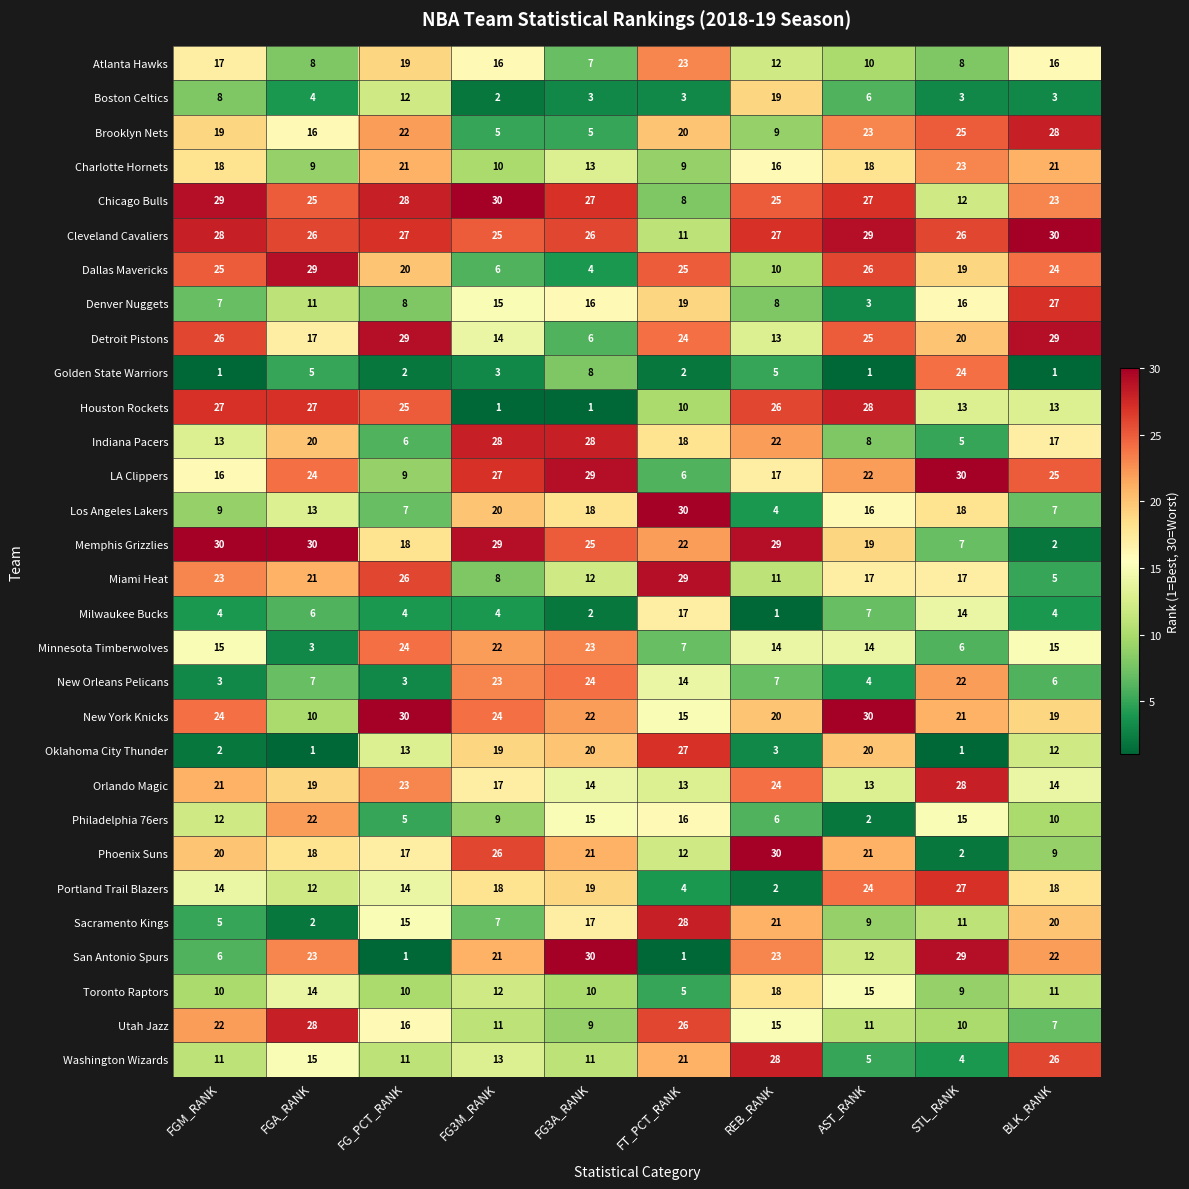

Is it true that Miami Heat equals 41 at FT_PCT_RANK?

False